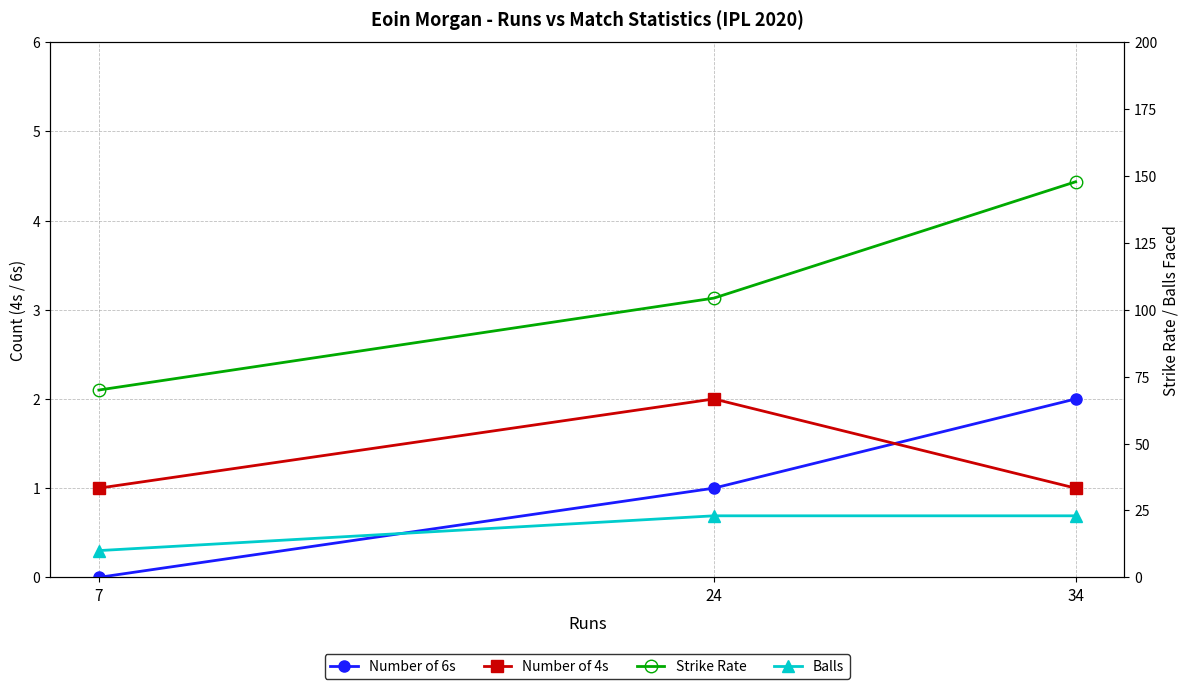

How many values in the Strike Rate series exceed 104?

2